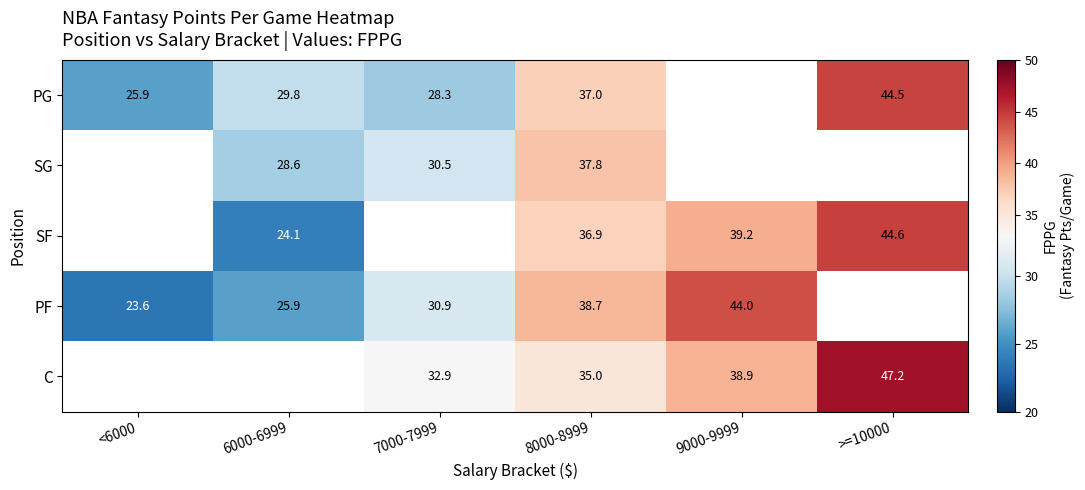

What is the spread (max minus min) of values at 8000-8999?

3.7